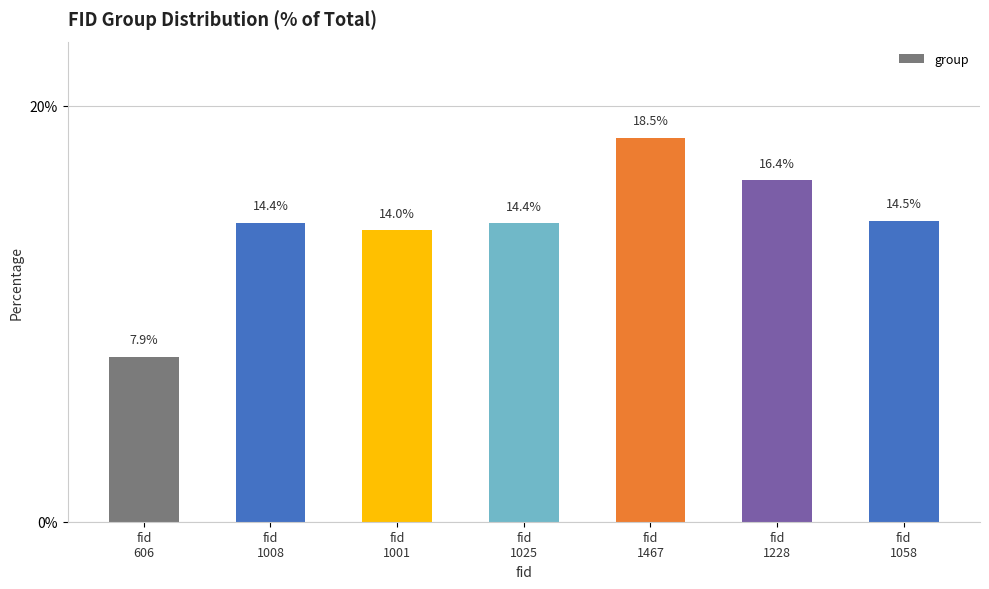

At which category does the chart reach its peak across all series?

fid
1467